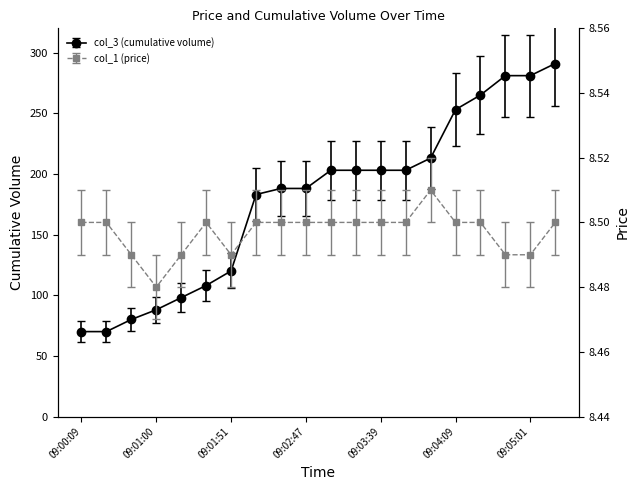

What position from the left is 09:04:20?

17